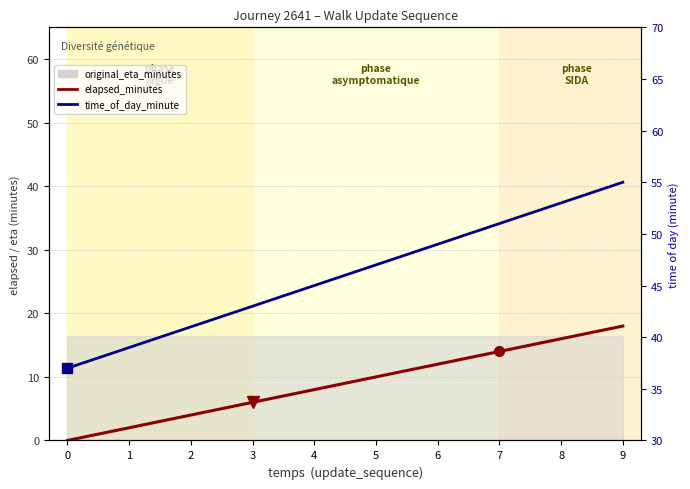

True or false: time_of_day_minute and elapsed_minutes intersect in this chart.

False